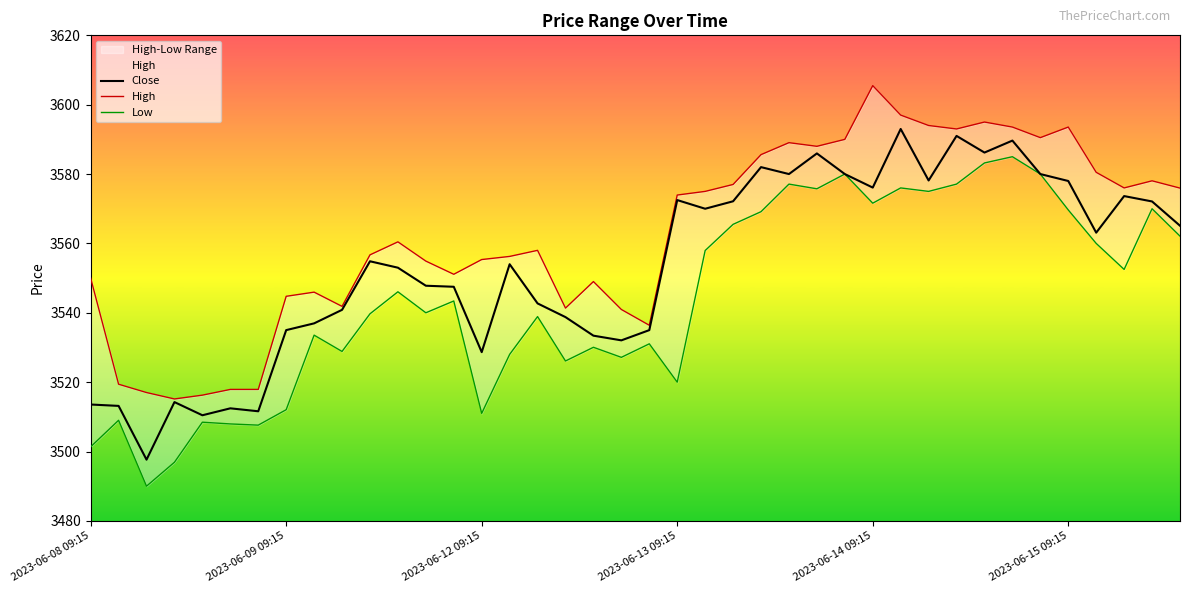

How many interior local valleys does the Close series have?

11